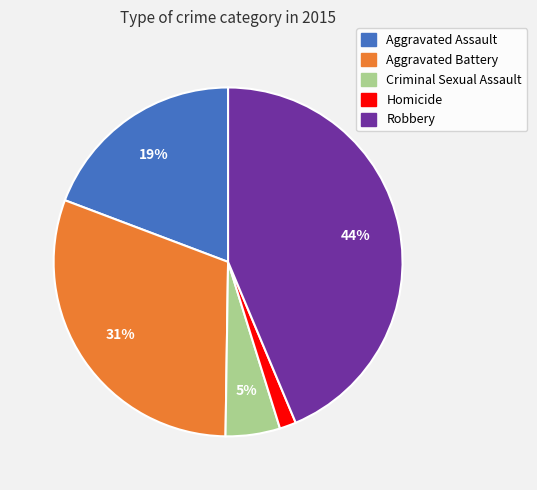

Is the sum of Homicide and Aggravated Battery greater than half?

No